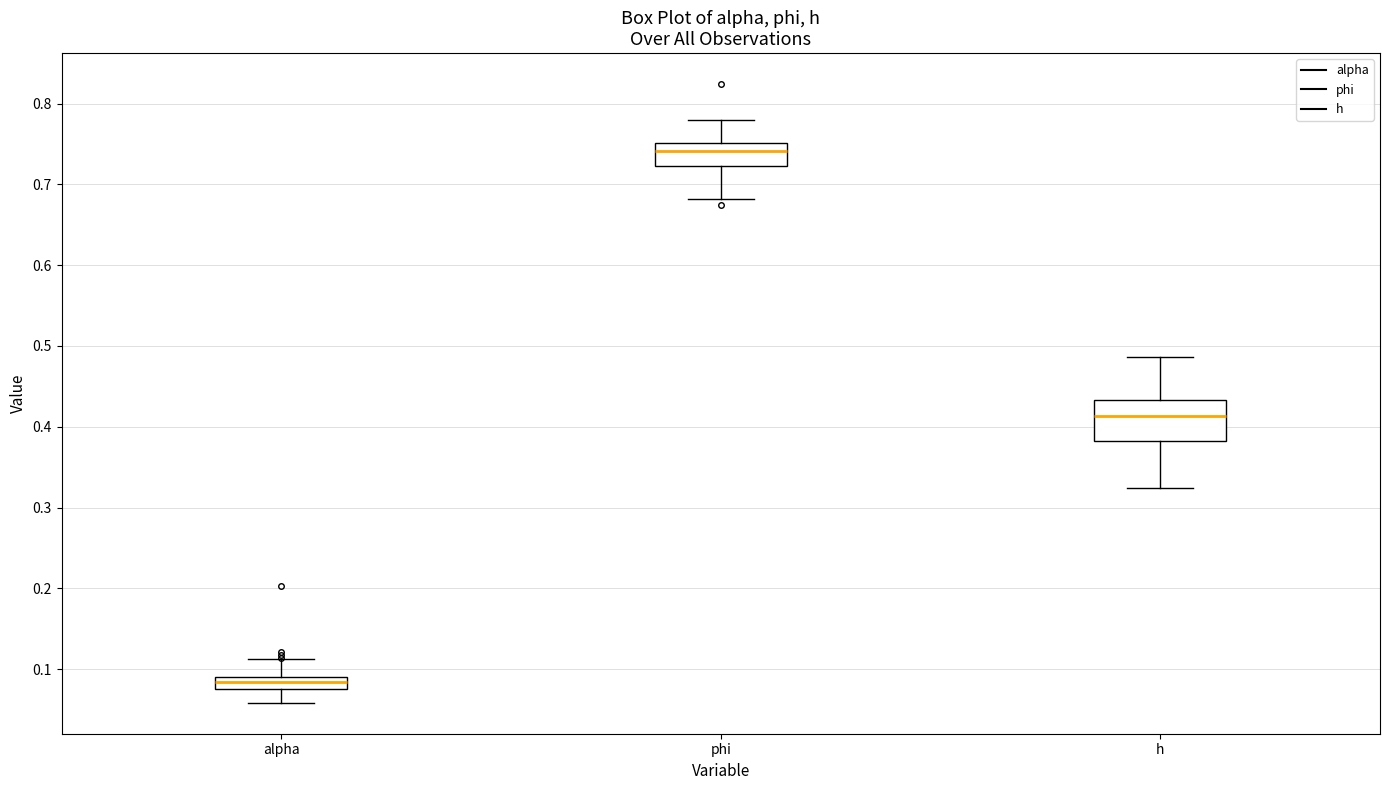

Reading left to right, read every box against the y-axis: the position of its median line, the range the box covers, and the ends of its whiskers. The values are not printed on the chart, so give them approximately, as read against the axis.

alpha: median 0.08 (inside the box), box 0.08 to 0.09, whiskers 0.06 to 0.11
phi: median 0.74, box 0.72 to 0.75, whiskers 0.68 to 0.78
h: median 0.41, box 0.38 to 0.43, whiskers 0.32 to 0.49